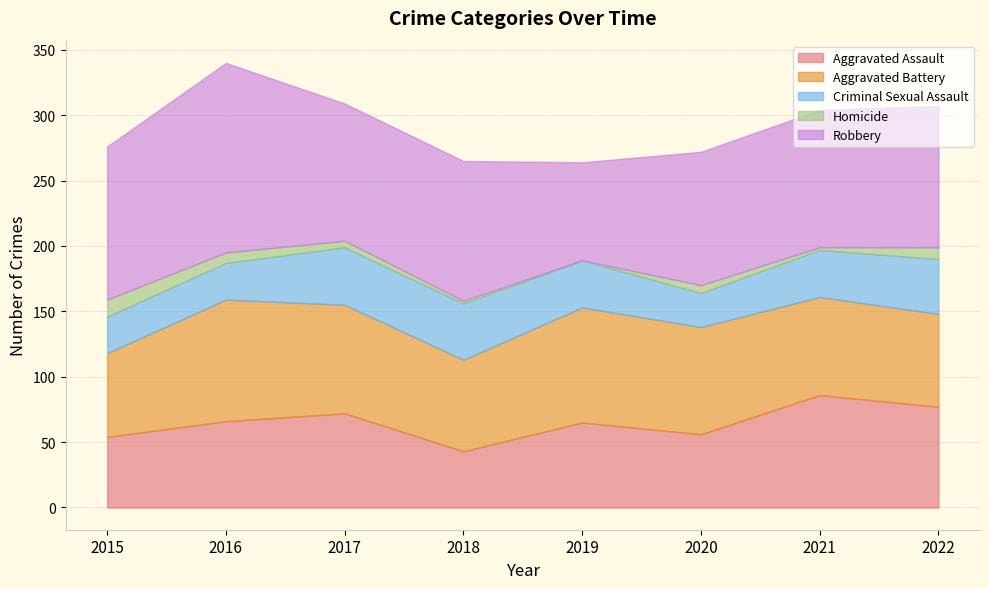

What is the spread (max minus min) of values at 2018?

105